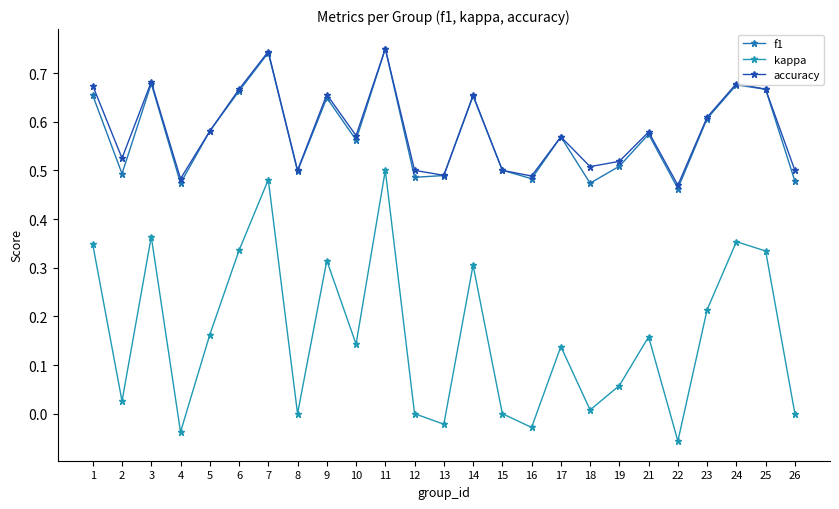

At which label does f1 reach its peak?

11